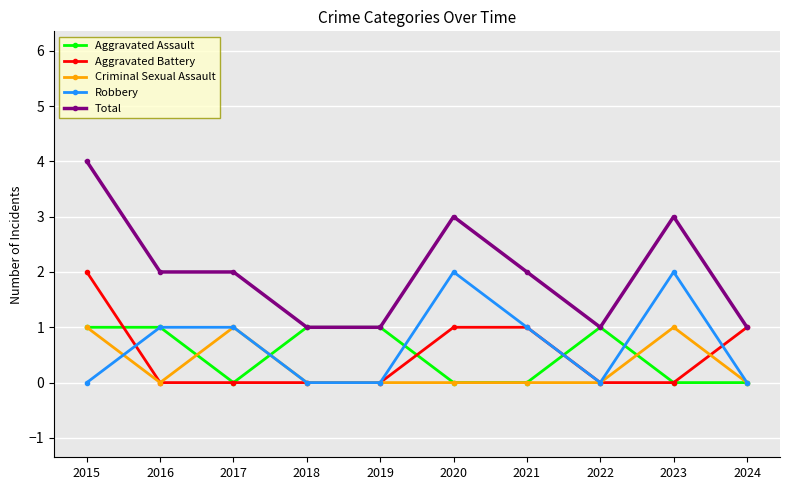

Is the value of Total at 2021 greater than the value of Aggravated Battery at 2020?

Yes